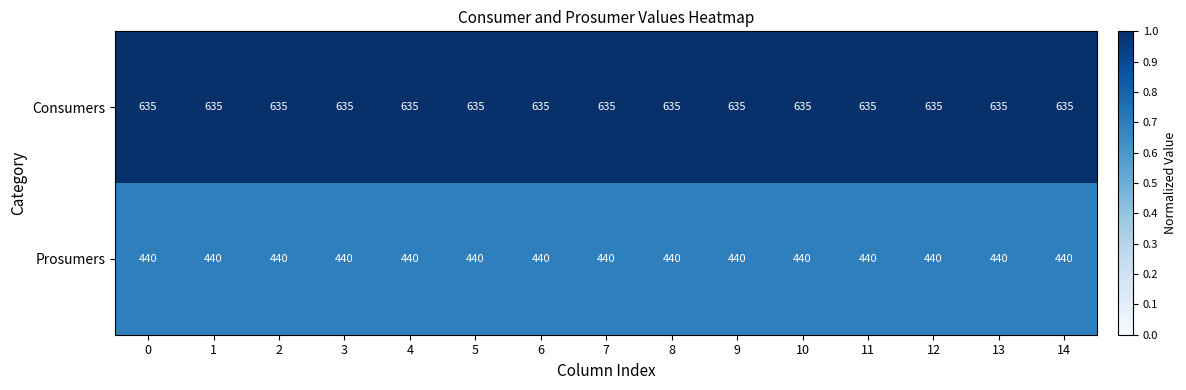

What is the spread (max minus min) of values at 12?

195